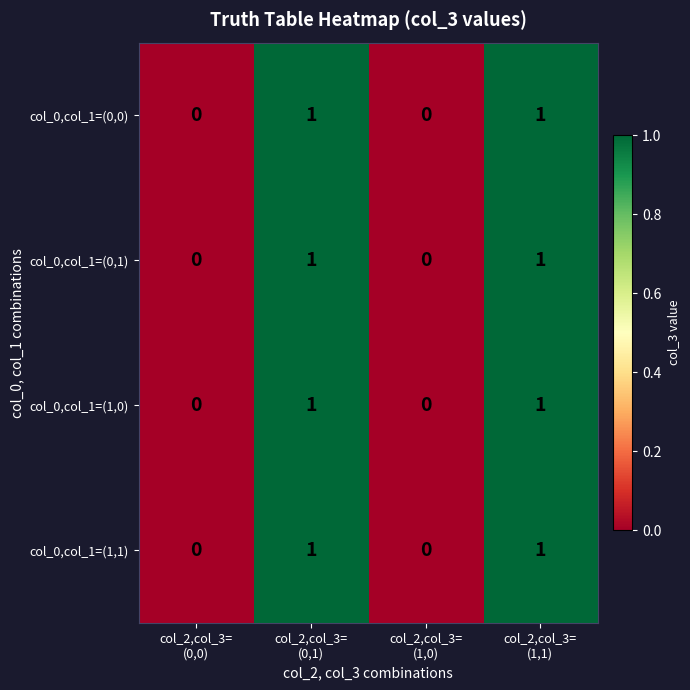

Reading left to right, extract all data points from this chart.

col_0,col_1=(0,0): 0	1	0	1
col_0,col_1=(0,1): 0	1	0	1
col_0,col_1=(1,0): 0	1	0	1
col_0,col_1=(1,1): 0	1	0	1